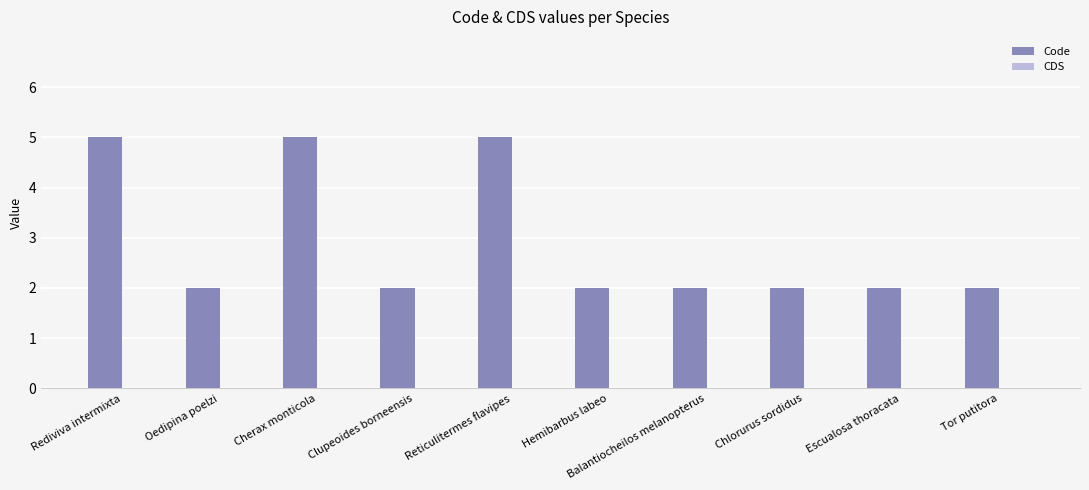

Which has a higher value, Hemibarbus labeo or Reticulitermes flavipes?

Reticulitermes flavipes